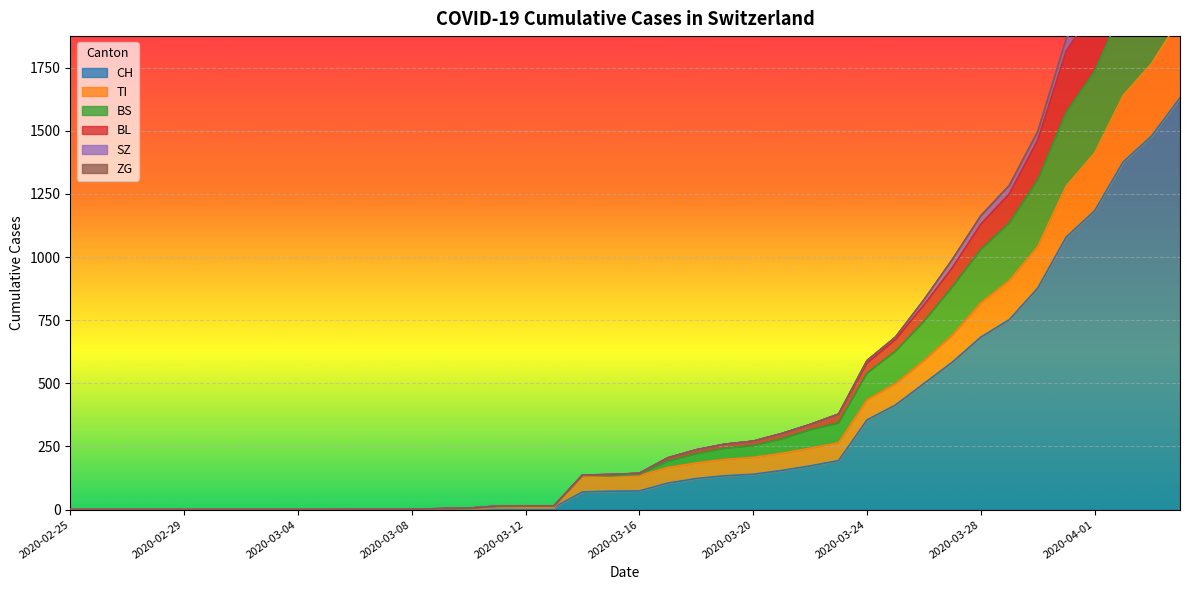

True or false: BL and SZ intersect in this chart.

False